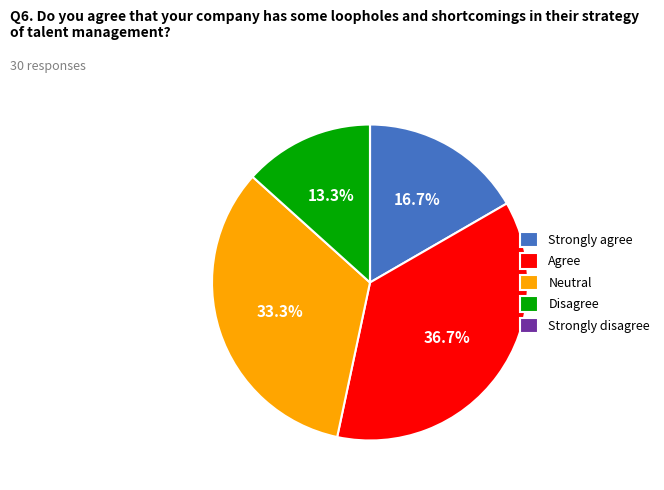

How much of the chart is everything except Agree?

63.3%